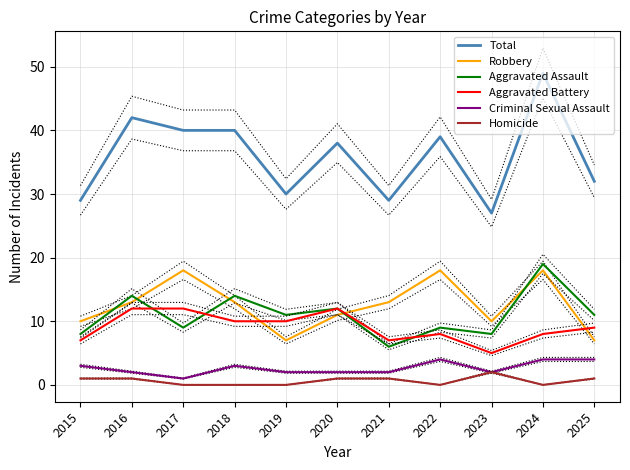

True or false: Aggravated Assault and Criminal Sexual Assault cross at least once.

False